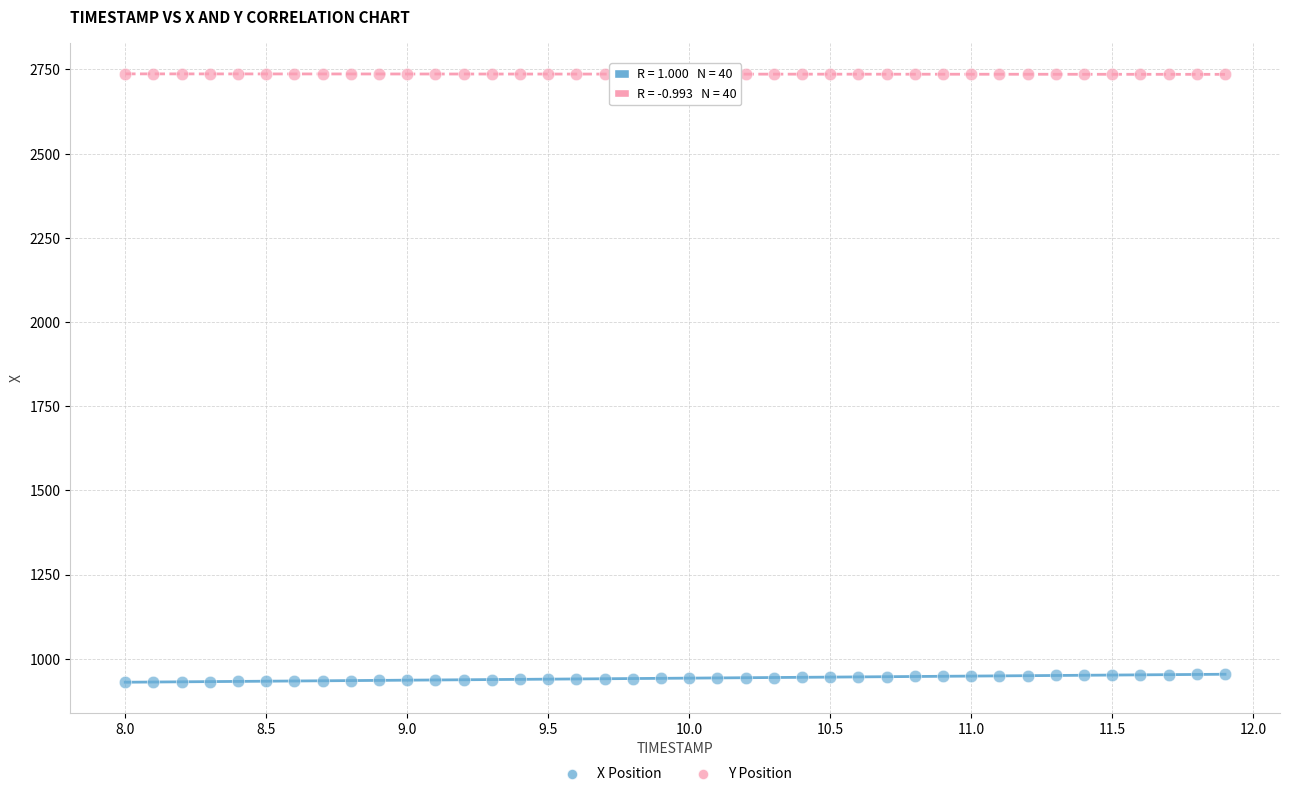

Across all data points, what is the range of X values (max minus min)?

3.9